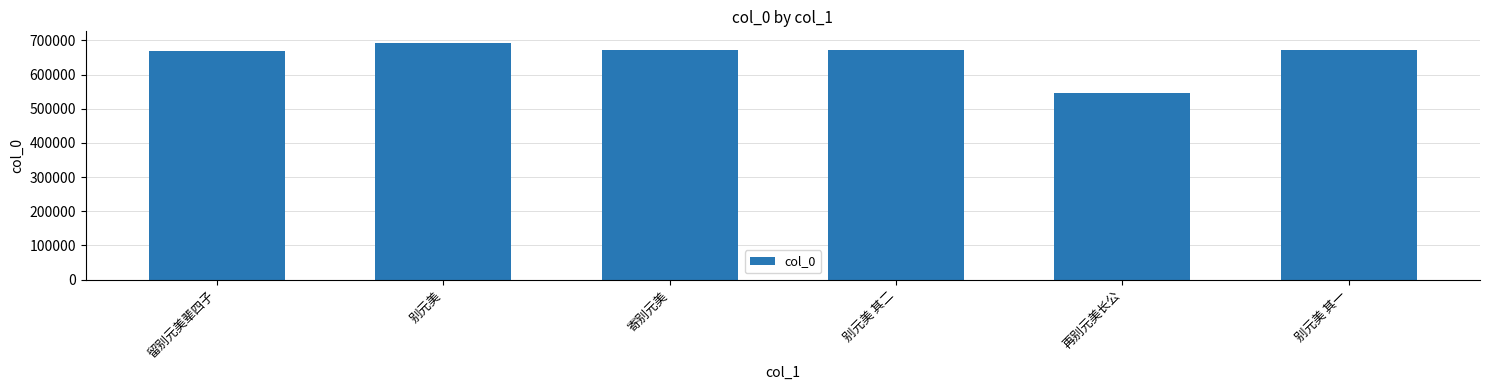

Which category has the lowest value across all series?

再别元美长公